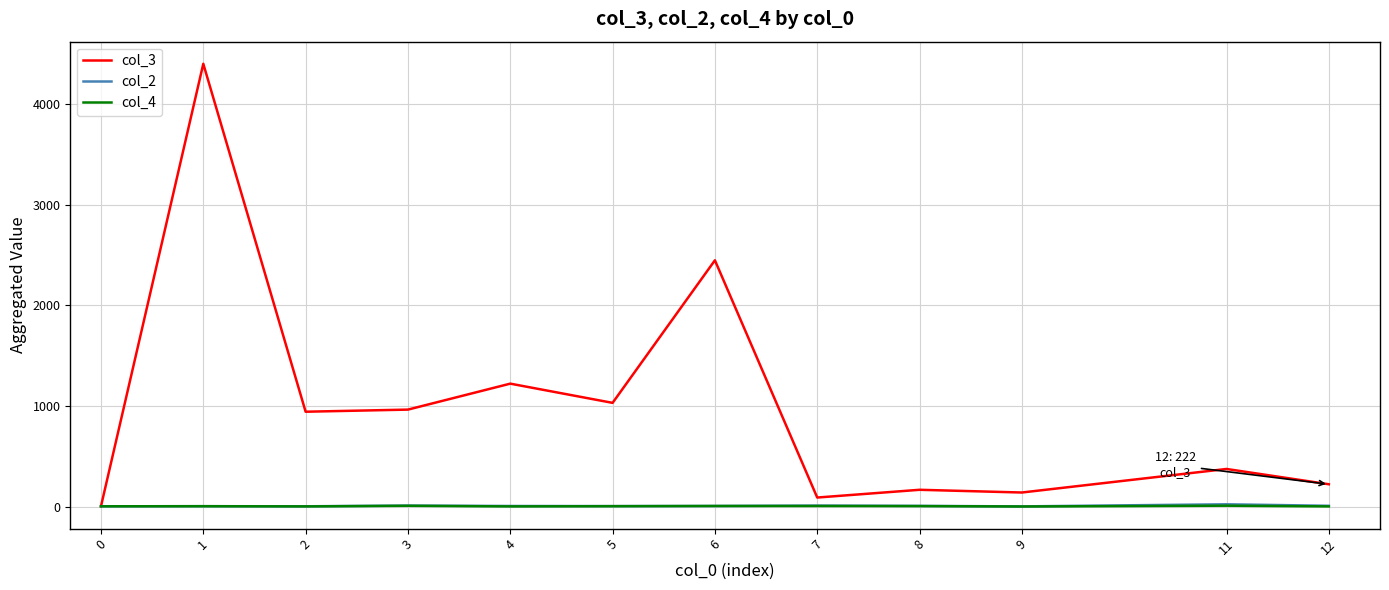

What is the sum of the col_2 values at 6 and 1?

10